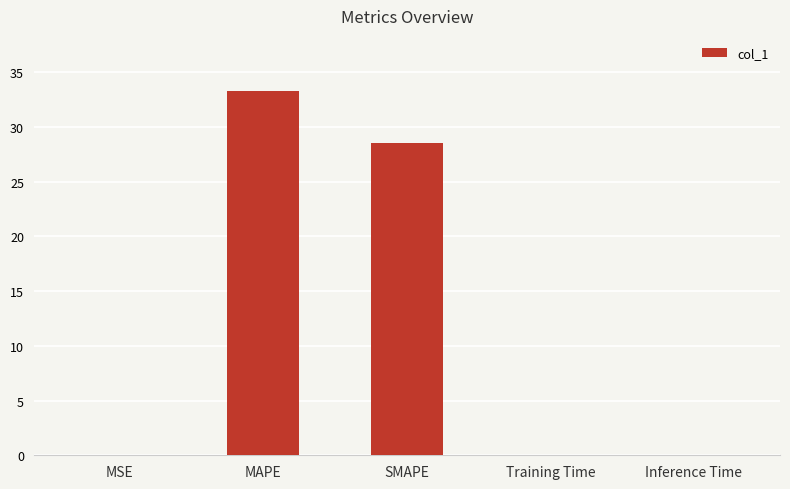

The chart shows a value of 28.6 at SMAPE. True or false?

True